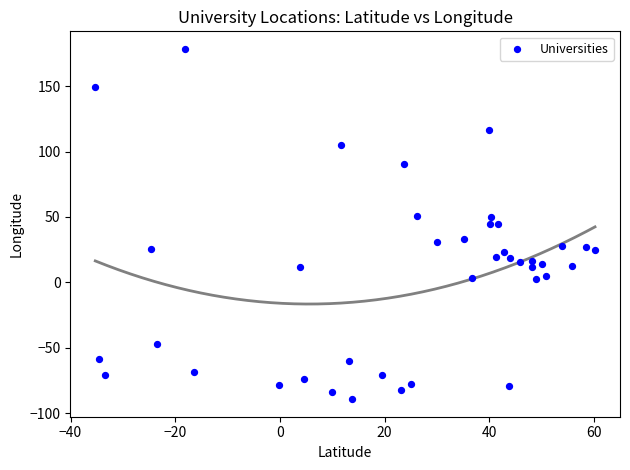

What is the range of X values (max minus min)?

95.4